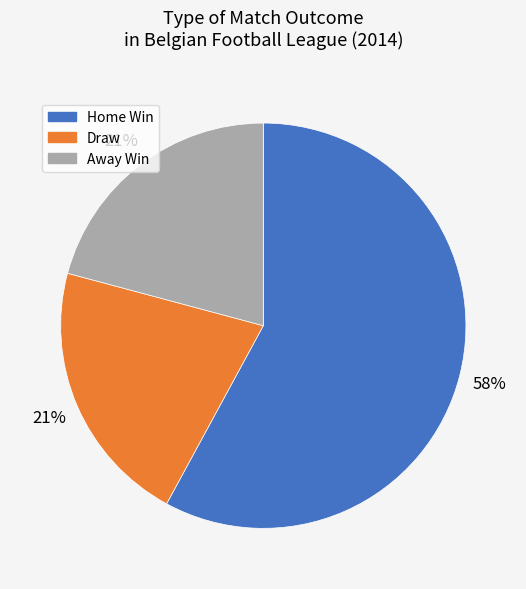

Between Home Win and Draw, which is larger?

Home Win